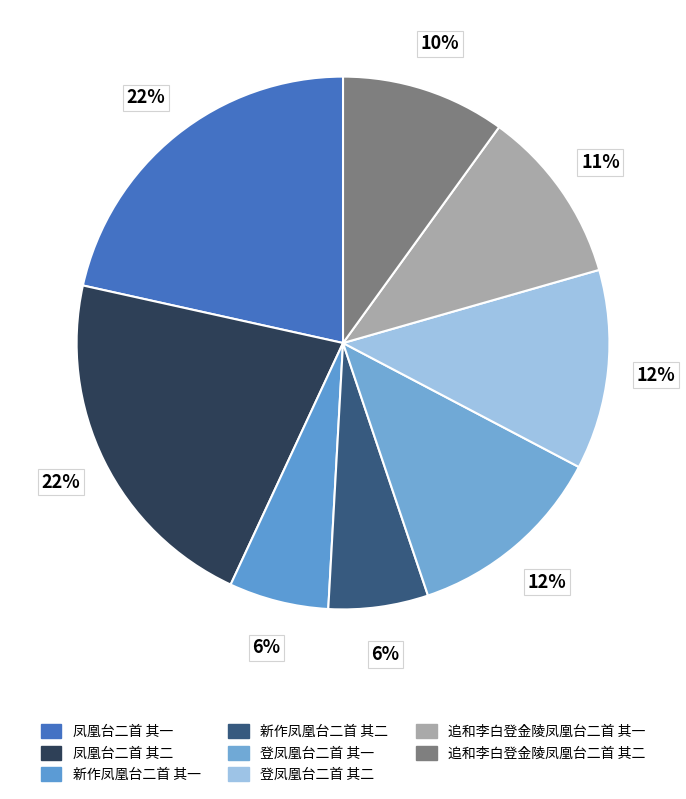

What percentage is NOT represented by 追和李白登金陵凤凰台二首 其一?

89.4%